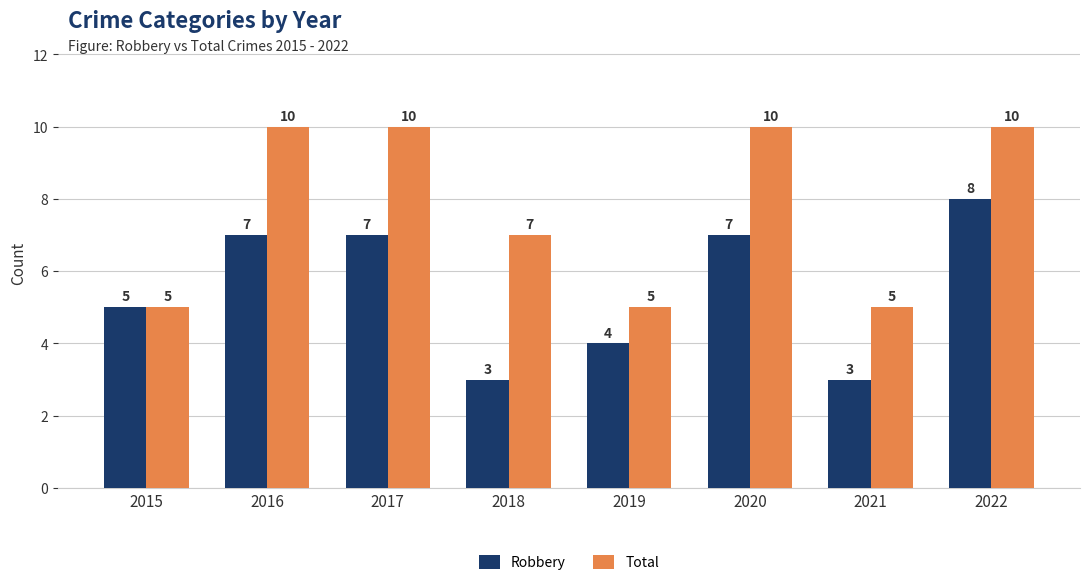

What is the highest value of the Robbery series?

8